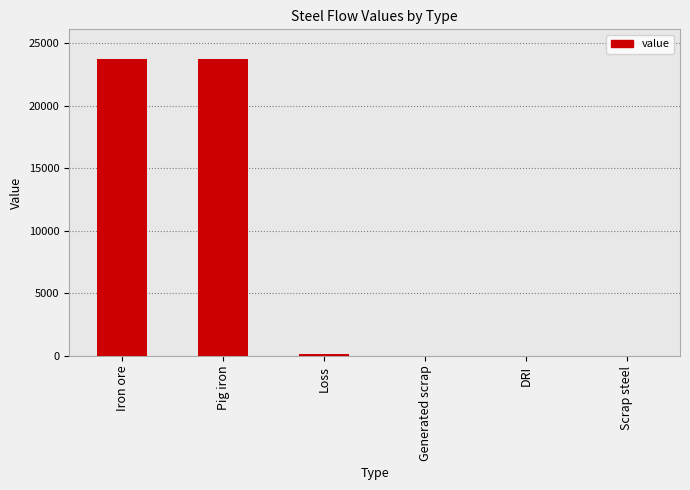

Reading left to right, extract all data points from this chart.

23714.9	23714.9	149.4	0.0	0.0	0.0